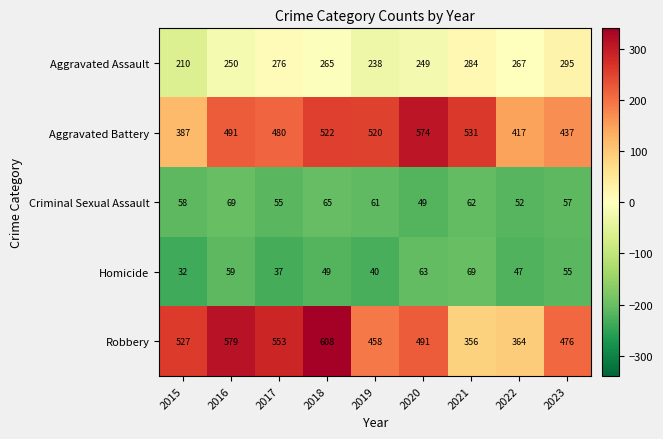

At which label does Homicide first exceed 49?

2016